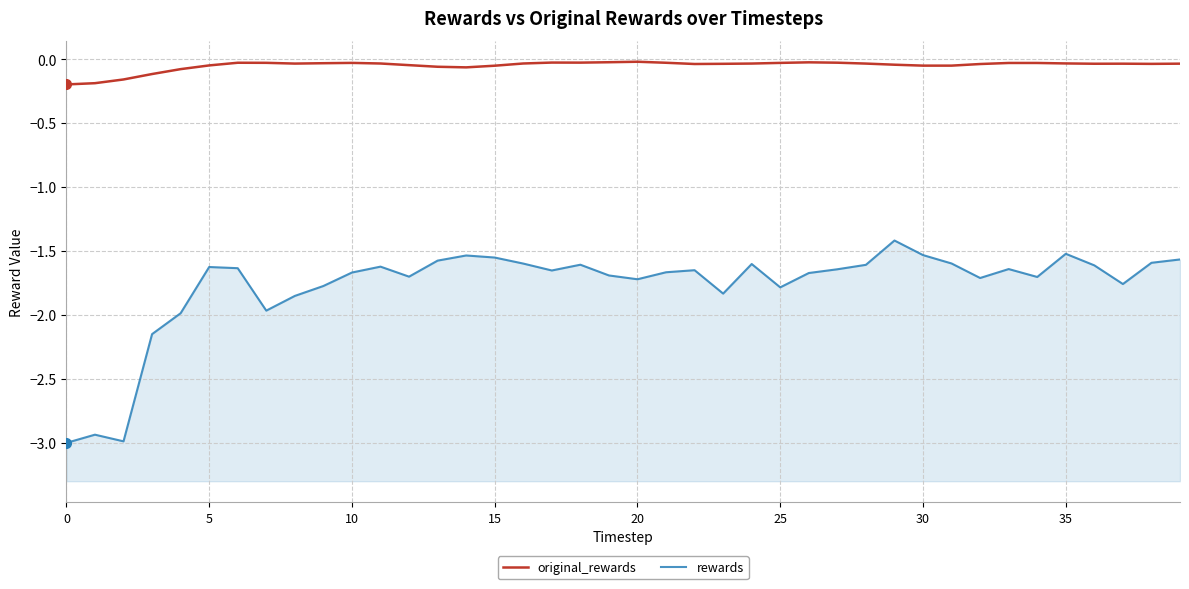

Reading left to right, list all the values displayed in this chart.

original_rewards: -0.2	-0.2	-0.2	-0.1	-0.1	-0.0	-0.0	-0.0	-0.0	-0.0	-0.0	-0.0	-0.0	-0.1	-0.1	-0.1	-0.0	-0.0	-0.0	-0.0	-0.0	-0.0	-0.0	-0.0	-0.0	-0.0	-0.0	-0.0	-0.0	-0.0	-0.1	-0.1	-0.0	-0.0	-0.0	-0.0	-0.0	-0.0	-0.0	-0.0
rewards: -3.0	-2.9	-3.0	-2.2	-2.0	-1.6	-1.6	-2.0	-1.9	-1.8	-1.7	-1.6	-1.7	-1.6	-1.5	-1.6	-1.6	-1.7	-1.6	-1.7	-1.7	-1.7	-1.7	-1.8	-1.6	-1.8	-1.7	-1.6	-1.6	-1.4	-1.5	-1.6	-1.7	-1.6	-1.7	-1.5	-1.6	-1.8	-1.6	-1.6